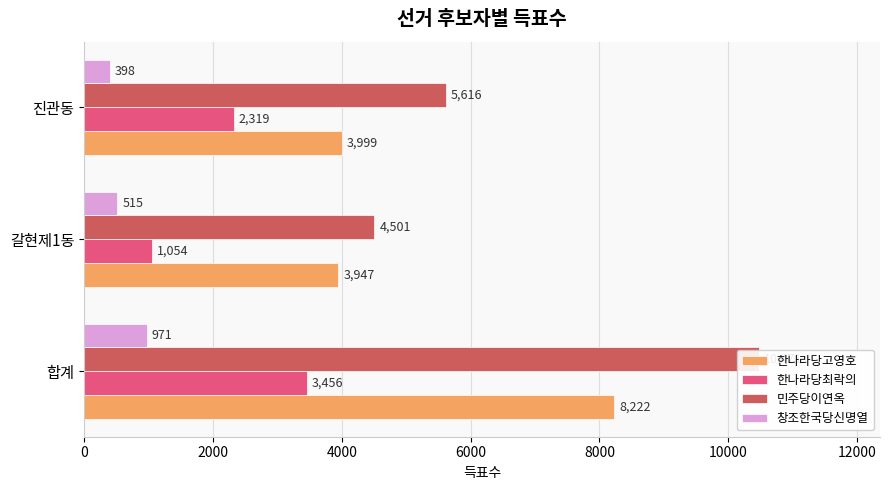

Which series changed the most between 0 and 4000?

민주당이연옥